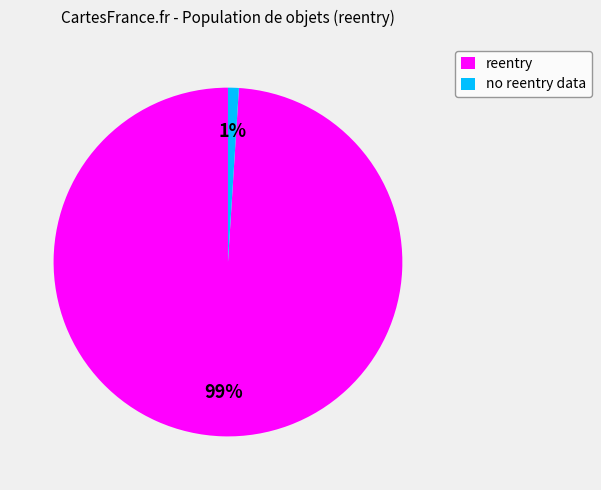

Which has a higher value, reentry or no reentry data?

reentry